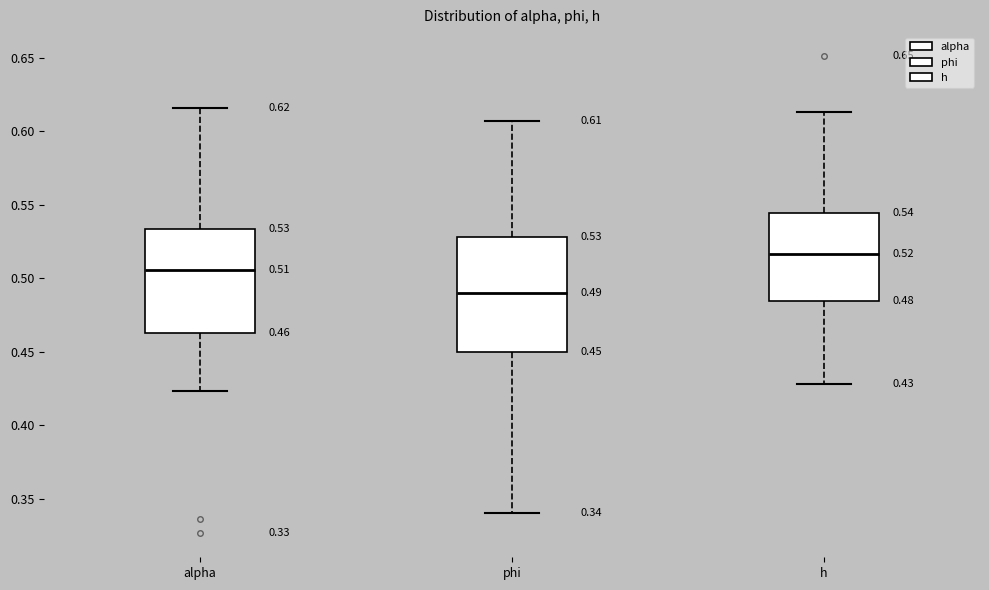

Which box's median line is the highest?

h